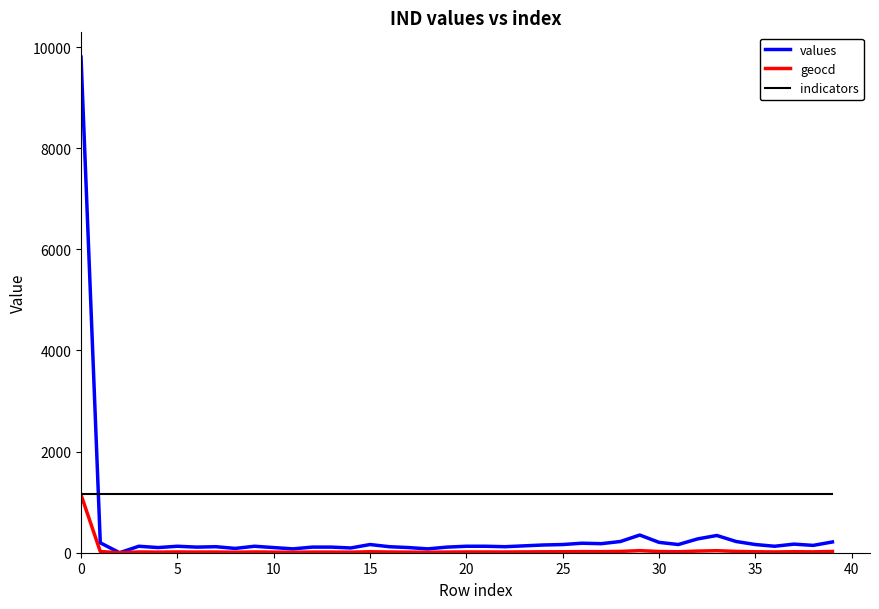

List the series in order of their overall mean, highest first.

indicators, values, geocd